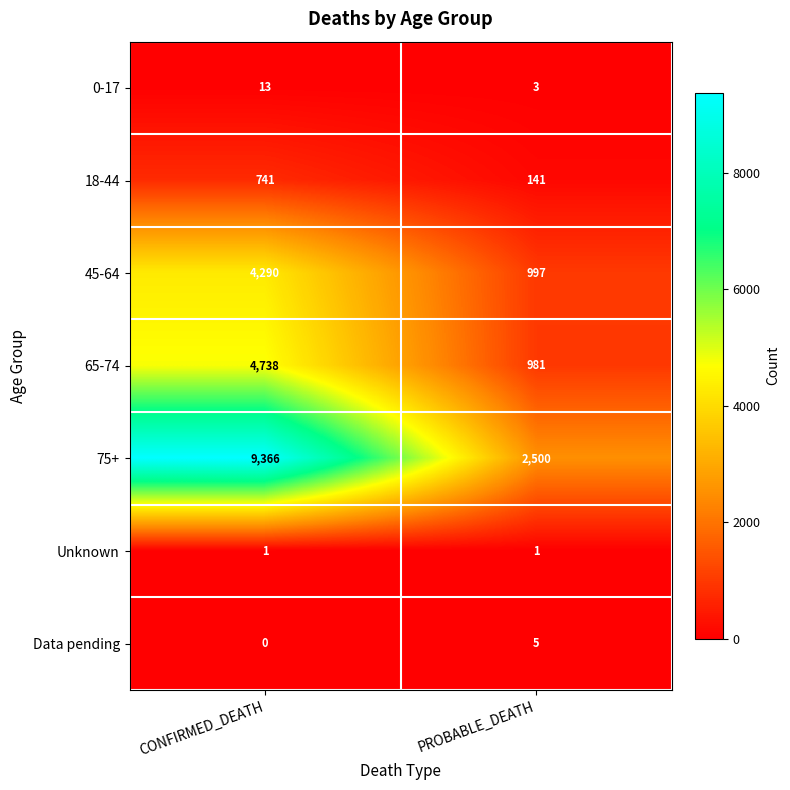

Count the number of categories in the chart.

2